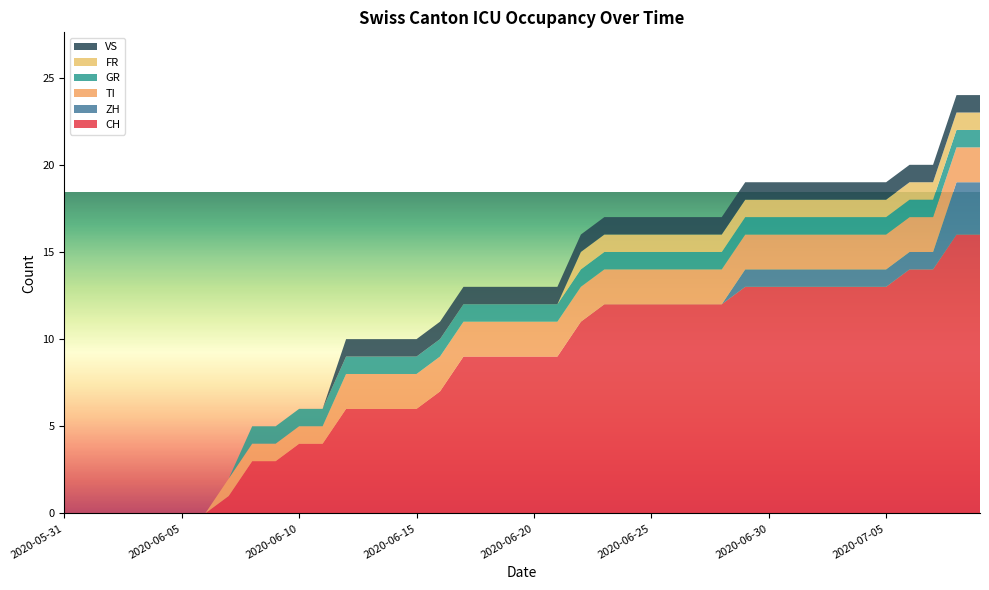

Reading left to right, extract all data points from this chart.

CH: 2020-05-31=0	2020-06-01=0	2020-06-02=0	2020-06-03=0	2020-06-04=0	2020-06-05=0	2020-06-06=0	2020-06-07=1	2020-06-08=3	2020-06-09=3	2020-06-10=4	2020-06-11=4	2020-06-12=6	2020-06-13=6	2020-06-14=6	2020-06-15=6	2020-06-16=7	2020-06-17=9	2020-06-18=9	2020-06-19=9	2020-06-20=9	2020-06-21=9	2020-06-22=11	2020-06-23=12	2020-06-24=12	2020-06-25=12	2020-06-26=12	2020-06-27=12	2020-06-28=12	2020-06-29=13	2020-06-30=13	2020-07-01=13	2020-07-02=13	2020-07-03=13	2020-07-04=13	2020-07-05=13	2020-07-06=14	2020-07-07=14	2020-07-08=16	2020-07-09=16
ZH: 2020-05-31=0	2020-06-01=0	2020-06-02=0	2020-06-03=0	2020-06-04=0	2020-06-05=0	2020-06-06=0	2020-06-07=0	2020-06-08=0	2020-06-09=0	2020-06-10=0	2020-06-11=0	2020-06-12=0	2020-06-13=0	2020-06-14=0	2020-06-15=0	2020-06-16=0	2020-06-17=0	2020-06-18=0	2020-06-19=0	2020-06-20=0	2020-06-21=0	2020-06-22=0	2020-06-23=0	2020-06-24=0	2020-06-25=0	2020-06-26=0	2020-06-27=0	2020-06-28=0	2020-06-29=1	2020-06-30=1	2020-07-01=1	2020-07-02=1	2020-07-03=1	2020-07-04=1	2020-07-05=1	2020-07-06=1	2020-07-07=1	2020-07-08=3	2020-07-09=3
TI: 2020-05-31=0	2020-06-01=0	2020-06-02=0	2020-06-03=0	2020-06-04=0	2020-06-05=0	2020-06-06=0	2020-06-07=1	2020-06-08=1	2020-06-09=1	2020-06-10=1	2020-06-11=1	2020-06-12=2	2020-06-13=2	2020-06-14=2	2020-06-15=2	2020-06-16=2	2020-06-17=2	2020-06-18=2	2020-06-19=2	2020-06-20=2	2020-06-21=2	2020-06-22=2	2020-06-23=2	2020-06-24=2	2020-06-25=2	2020-06-26=2	2020-06-27=2	2020-06-28=2	2020-06-29=2	2020-06-30=2	2020-07-01=2	2020-07-02=2	2020-07-03=2	2020-07-04=2	2020-07-05=2	2020-07-06=2	2020-07-07=2	2020-07-08=2	2020-07-09=2
GR: 2020-05-31=0	2020-06-01=0	2020-06-02=0	2020-06-03=0	2020-06-04=0	2020-06-05=0	2020-06-06=0	2020-06-07=0	2020-06-08=1	2020-06-09=1	2020-06-10=1	2020-06-11=1	2020-06-12=1	2020-06-13=1	2020-06-14=1	2020-06-15=1	2020-06-16=1	2020-06-17=1	2020-06-18=1	2020-06-19=1	2020-06-20=1	2020-06-21=1	2020-06-22=1	2020-06-23=1	2020-06-24=1	2020-06-25=1	2020-06-26=1	2020-06-27=1	2020-06-28=1	2020-06-29=1	2020-06-30=1	2020-07-01=1	2020-07-02=1	2020-07-03=1	2020-07-04=1	2020-07-05=1	2020-07-06=1	2020-07-07=1	2020-07-08=1	2020-07-09=1
FR: 2020-05-31=0	2020-06-01=0	2020-06-02=0	2020-06-03=0	2020-06-04=0	2020-06-05=0	2020-06-06=0	2020-06-07=0	2020-06-08=0	2020-06-09=0	2020-06-10=0	2020-06-11=0	2020-06-12=0	2020-06-13=0	2020-06-14=0	2020-06-15=0	2020-06-16=0	2020-06-17=0	2020-06-18=0	2020-06-19=0	2020-06-20=0	2020-06-21=0	2020-06-22=1	2020-06-23=1	2020-06-24=1	2020-06-25=1	2020-06-26=1	2020-06-27=1	2020-06-28=1	2020-06-29=1	2020-06-30=1	2020-07-01=1	2020-07-02=1	2020-07-03=1	2020-07-04=1	2020-07-05=1	2020-07-06=1	2020-07-07=1	2020-07-08=1	2020-07-09=1
VS: 2020-05-31=0	2020-06-01=0	2020-06-02=0	2020-06-03=0	2020-06-04=0	2020-06-05=0	2020-06-06=0	2020-06-07=0	2020-06-08=0	2020-06-09=0	2020-06-10=0	2020-06-11=0	2020-06-12=1	2020-06-13=1	2020-06-14=1	2020-06-15=1	2020-06-16=1	2020-06-17=1	2020-06-18=1	2020-06-19=1	2020-06-20=1	2020-06-21=1	2020-06-22=1	2020-06-23=1	2020-06-24=1	2020-06-25=1	2020-06-26=1	2020-06-27=1	2020-06-28=1	2020-06-29=1	2020-06-30=1	2020-07-01=1	2020-07-02=1	2020-07-03=1	2020-07-04=1	2020-07-05=1	2020-07-06=1	2020-07-07=1	2020-07-08=1	2020-07-09=1